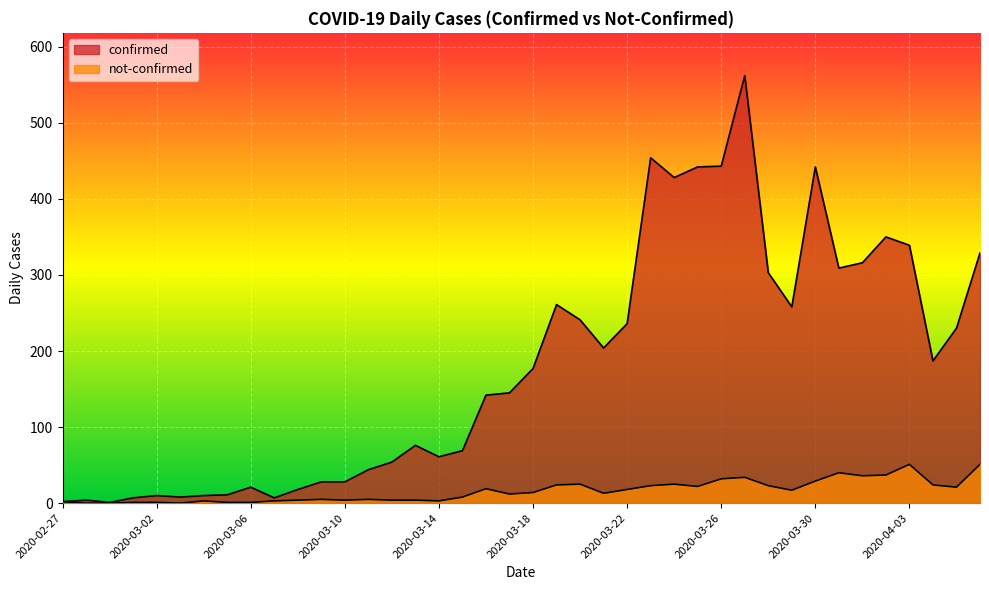

How many lines are shown in the chart?

2